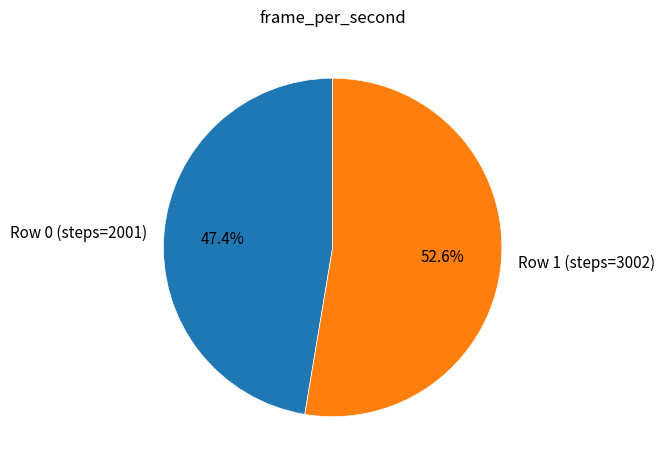

The Row 0 (steps=2001) slice represents 47% of the pie. True or false?

True